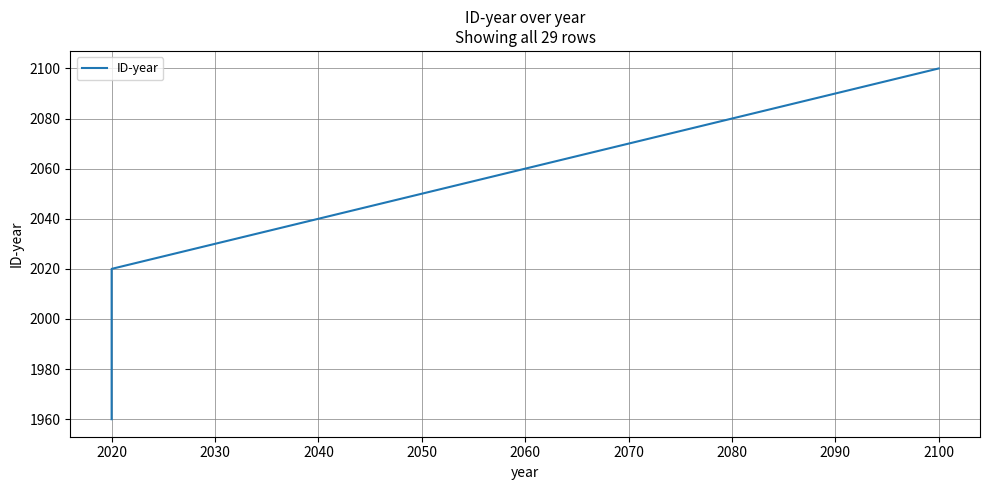

What is the difference between the maximum and minimum values?

140